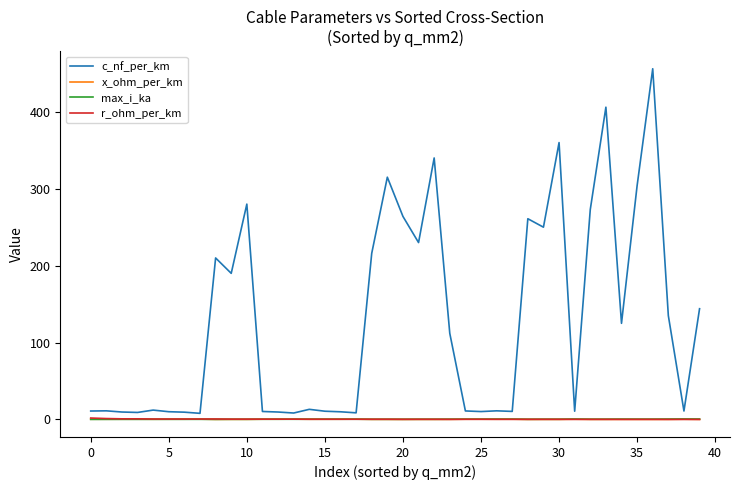

Which series has the widest spread of values?

c_nf_per_km